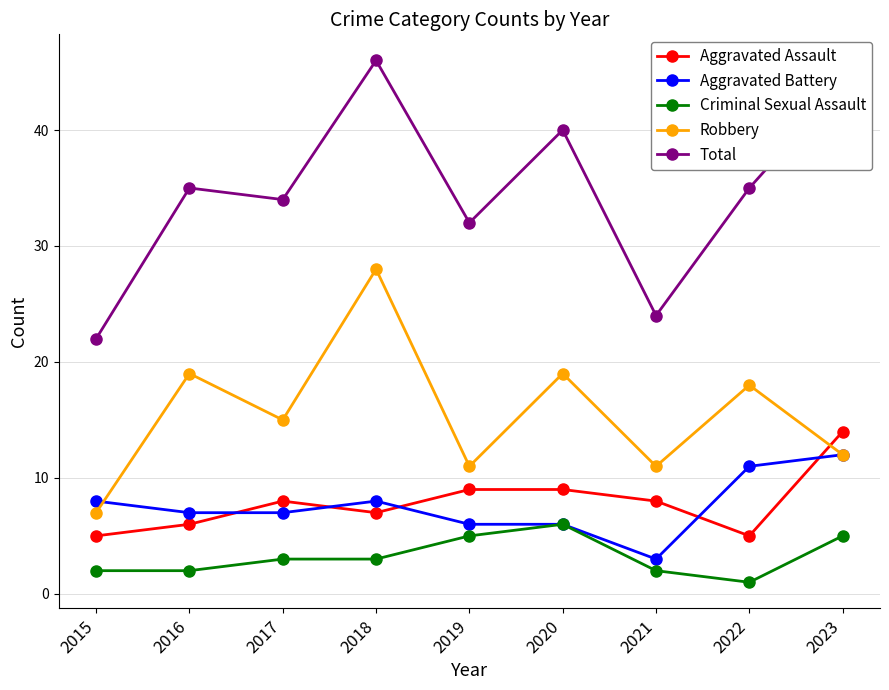

What is the value of the Total point at the 2nd from the left?

35